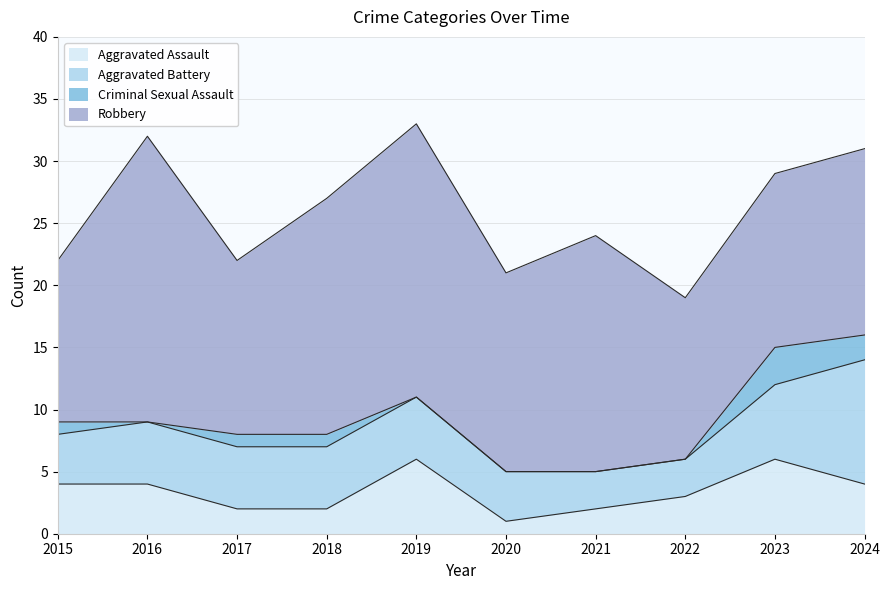

True or false: Criminal Sexual Assault has more than 1 interior local peaks.

False